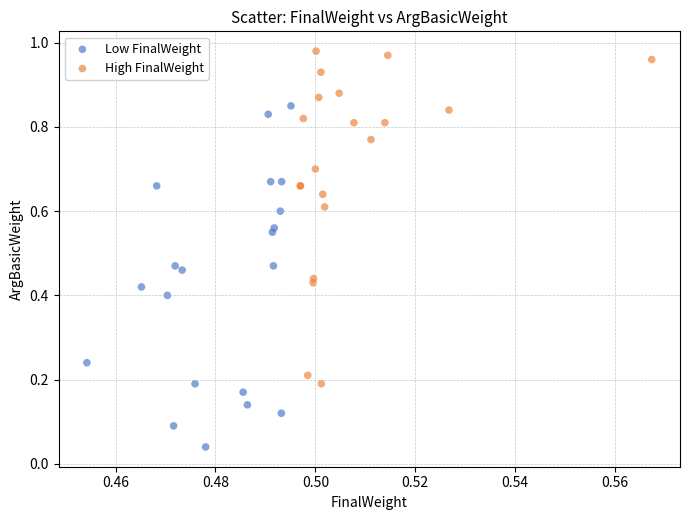

Which series reaches the maximum Y coordinate?

High FinalWeight